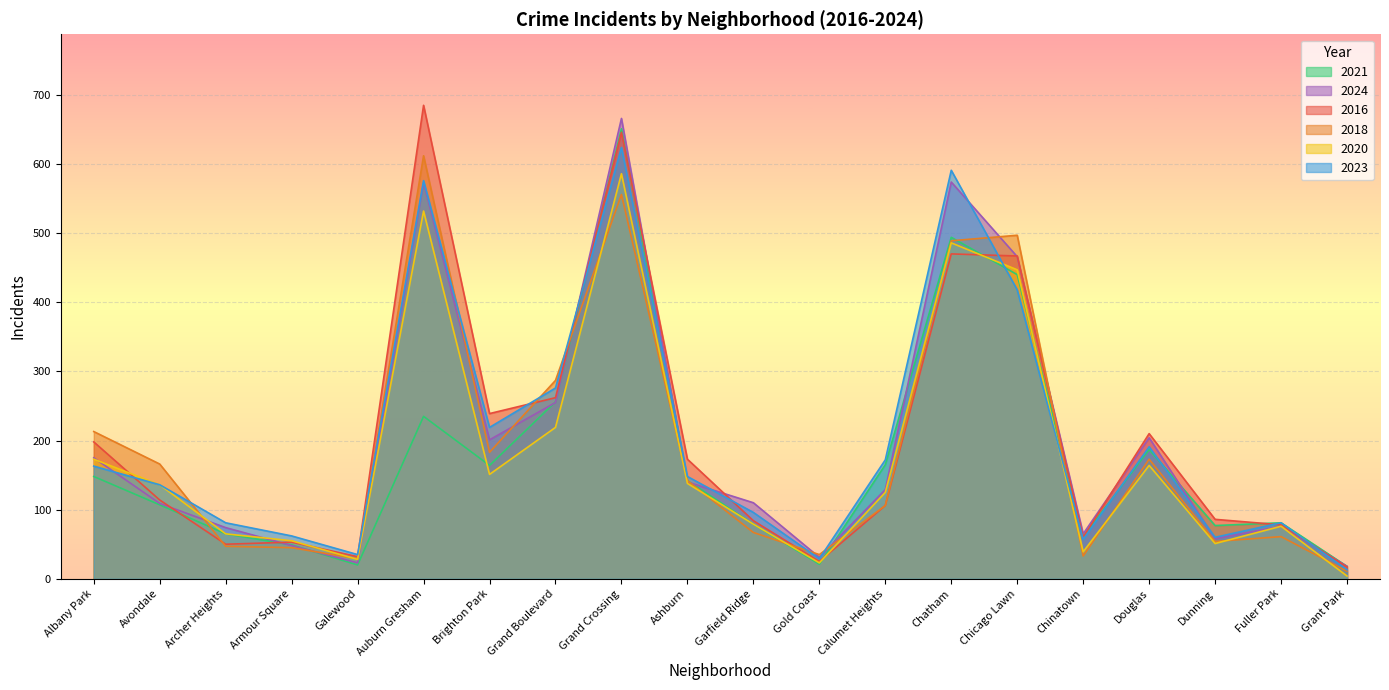

What are all the series names shown in the legend?

2021, 2024, 2016, 2018, 2020, 2023